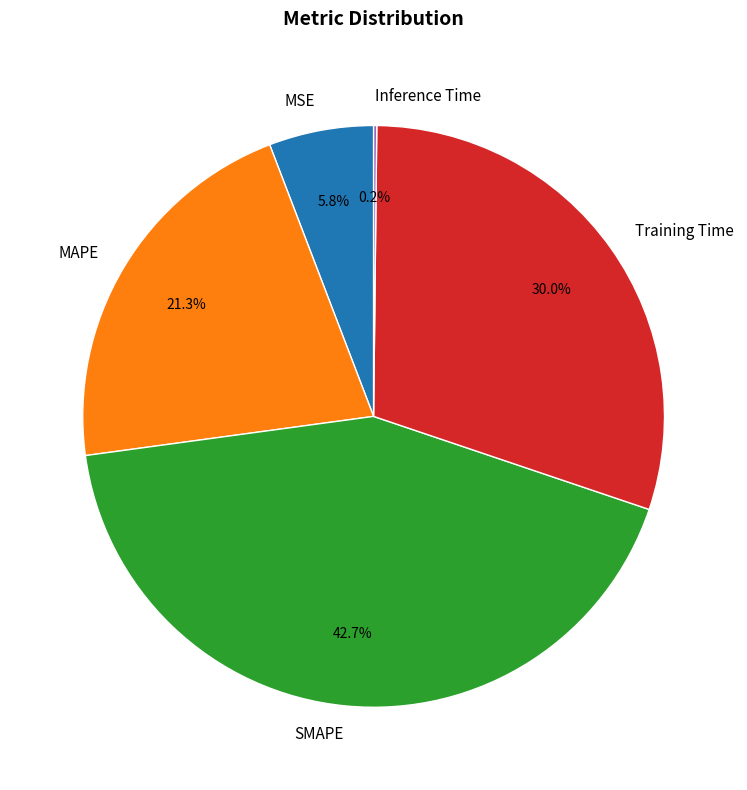

True or false: SMAPE accounts for 36% of the total.

False